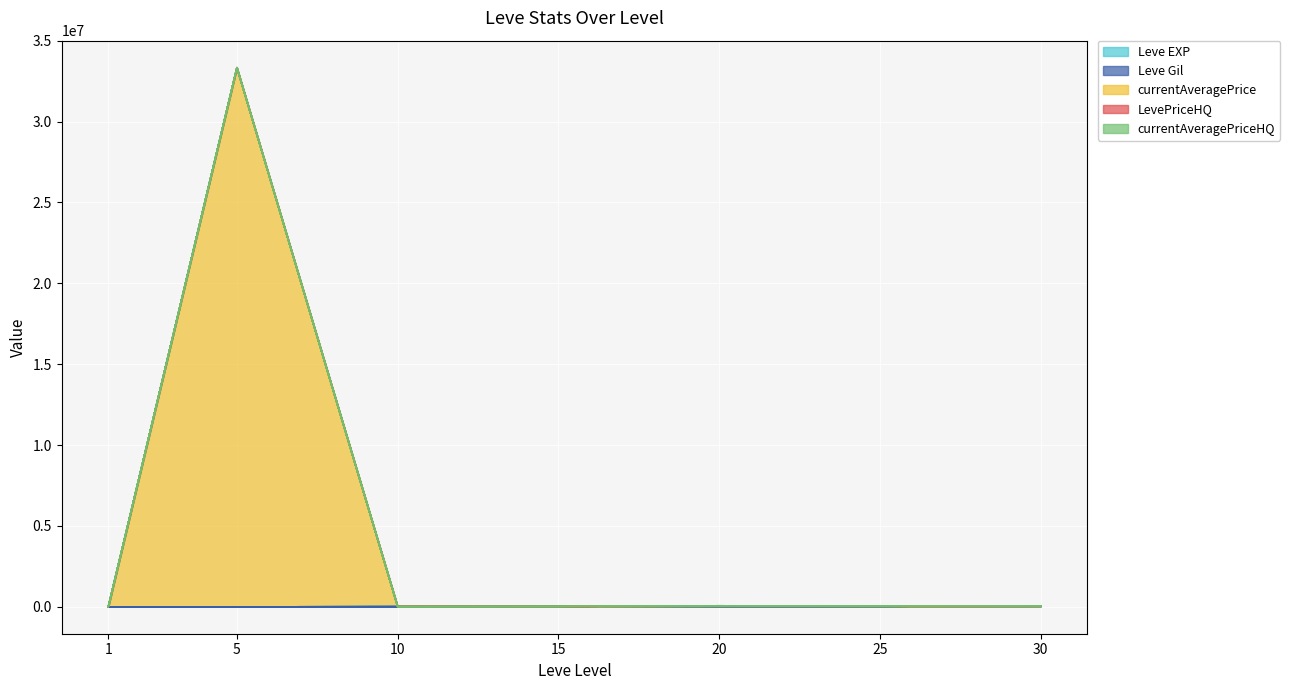

The value of Leve EXP at 1 is 800. True or false?

True